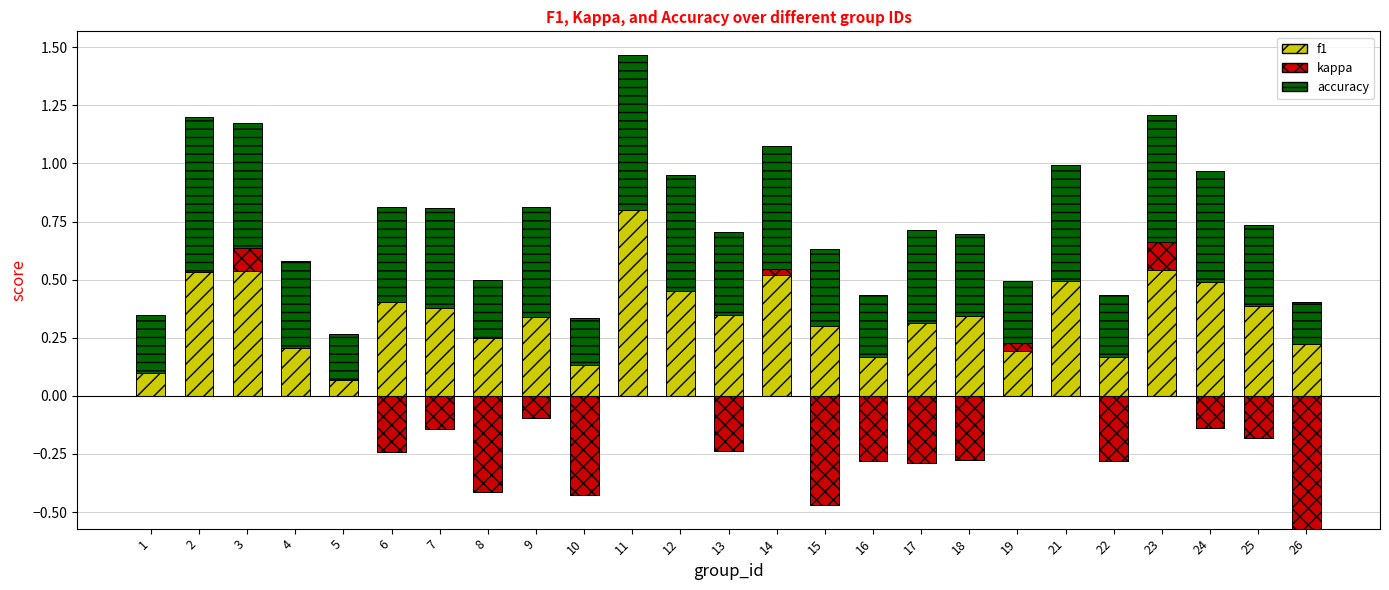

Which series has the largest total across all categories?

accuracy